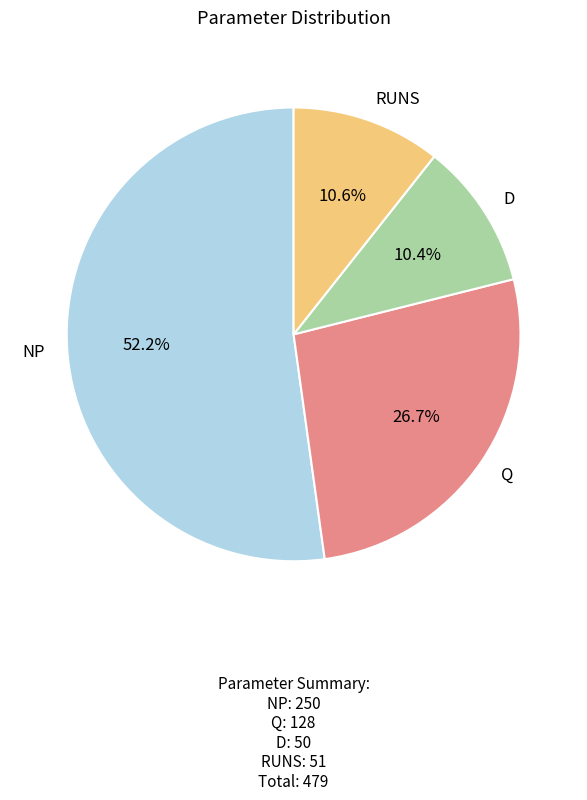

Is there any slice that represents more than half of the pie?

Yes